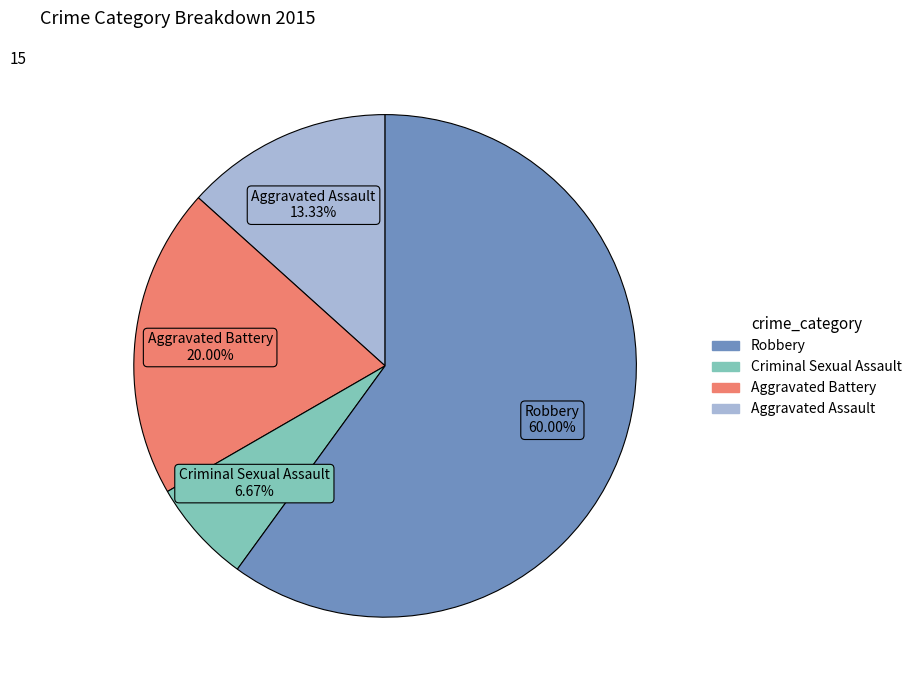

Does any single category account for the majority?

Yes